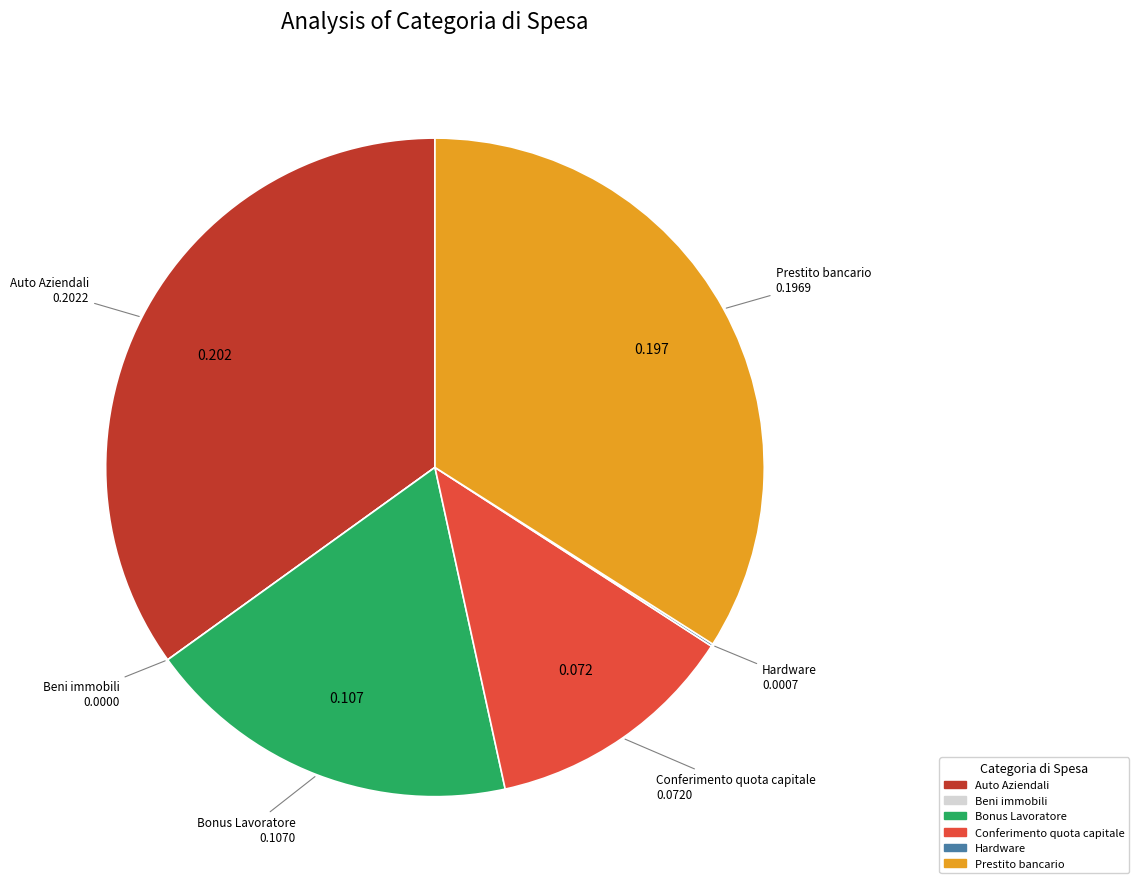

The Prestito bancario slice represents 44% of the pie. True or false?

False